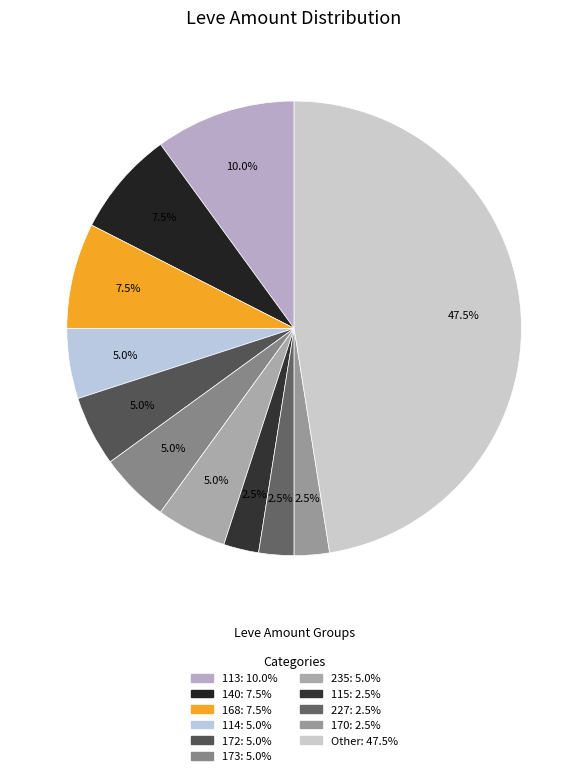

Is there a majority slice in this chart?

No